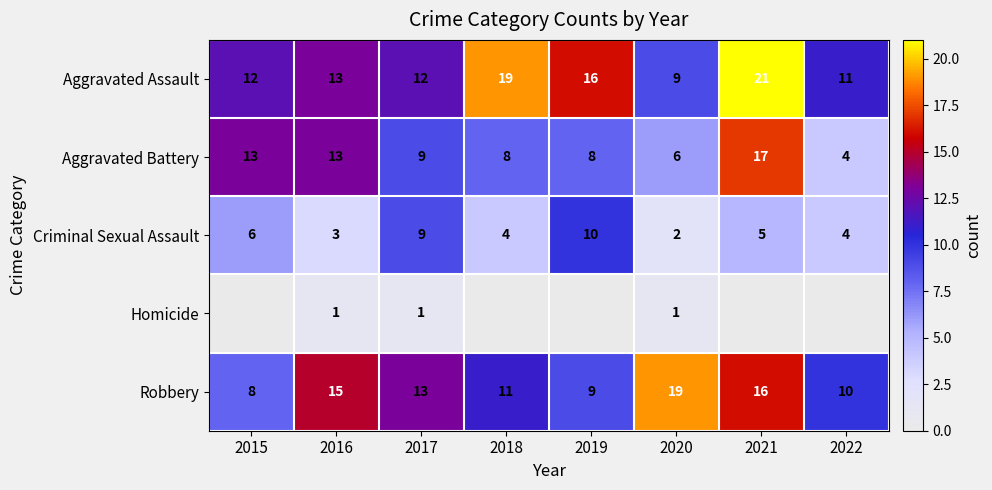

At which category is the sum across all series the highest?

2021